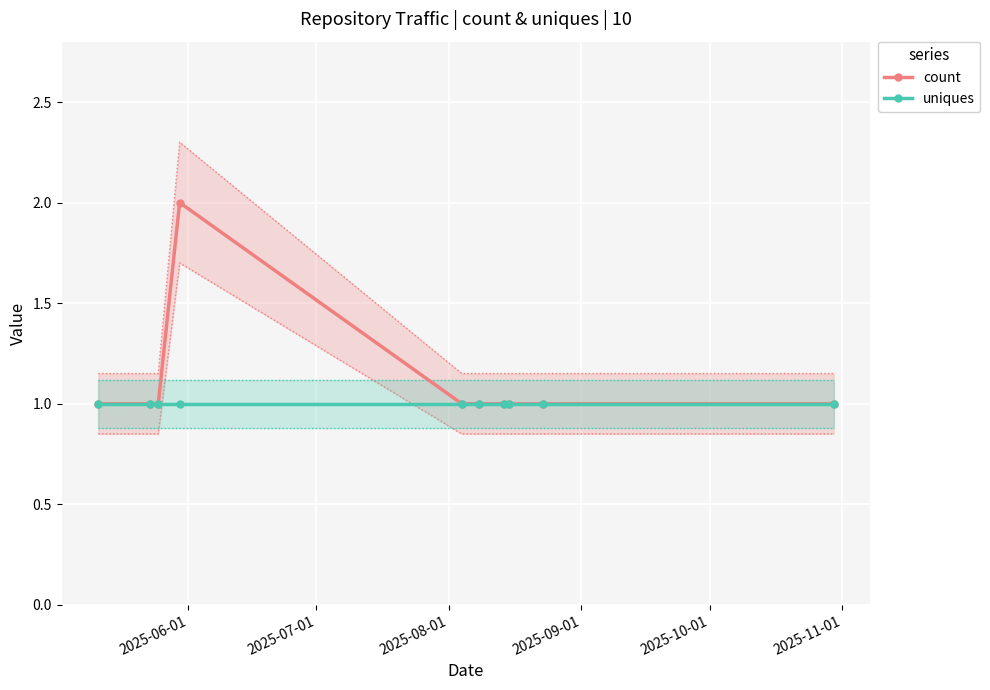

What is the value of the uniques point at the 4th from the left?

1